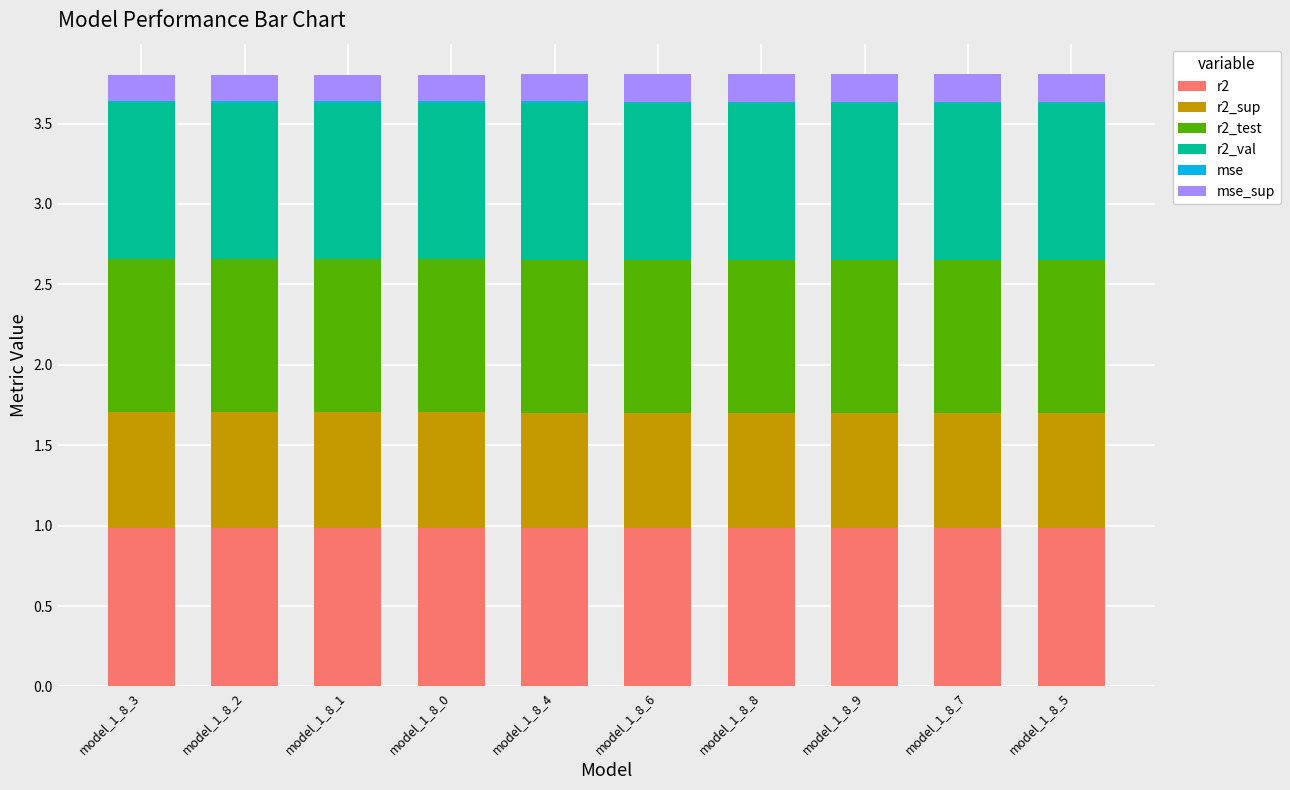

True or false: r2_val has a value of 1.0 at model_1_8_3.

True